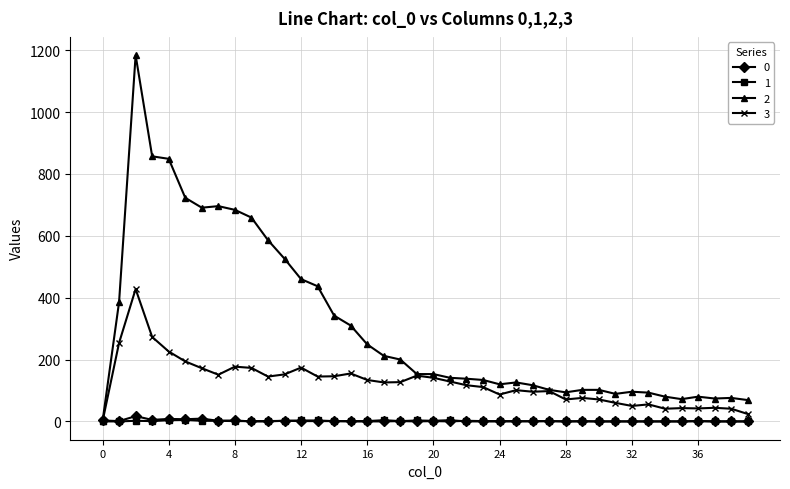

True or false: 3 has more than 0 points higher than both neighbors.

True